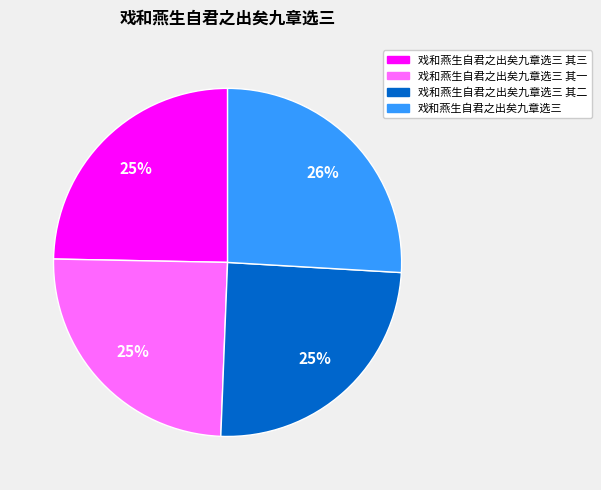

To the nearest percent, what is the average slice percentage?

25%